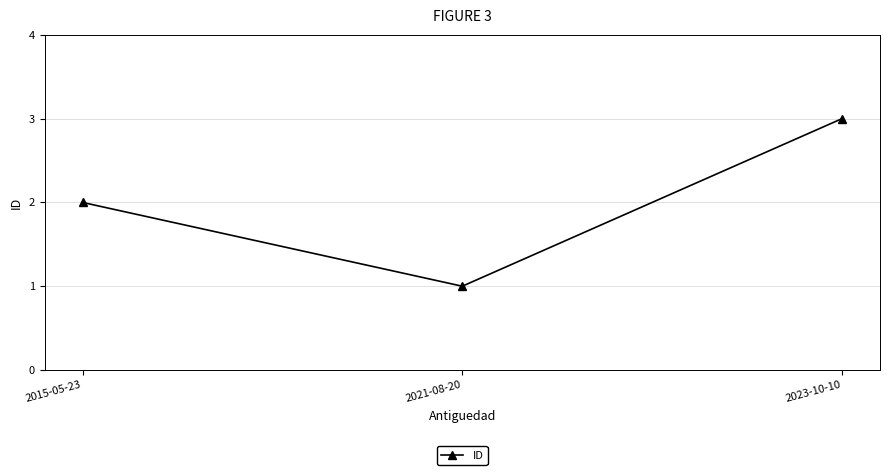

At which category does the chart reach its peak across all series?

2023-10-10